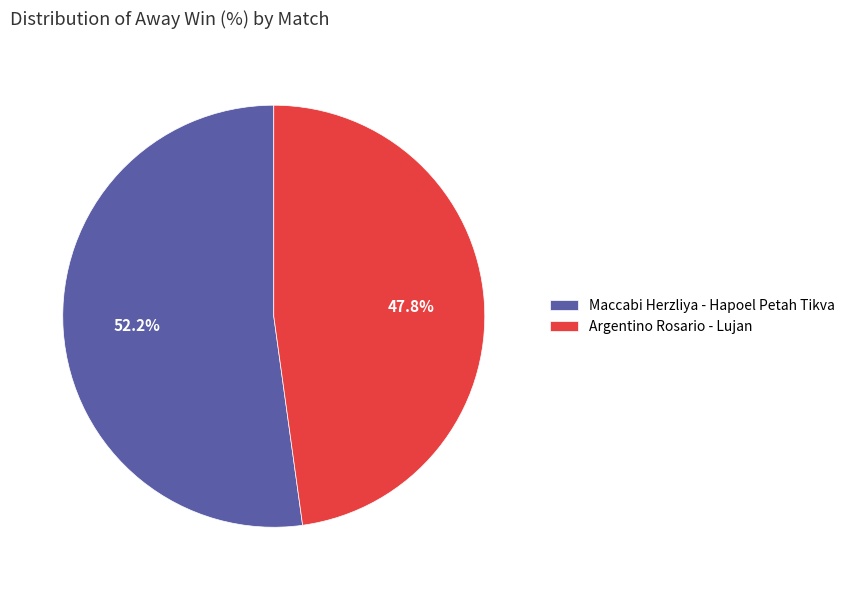

Approximately how many times larger is the value at Argentino Rosario - Lujan compared to Maccabi Herzliya - Hapoel Petah Tikva?

0.9